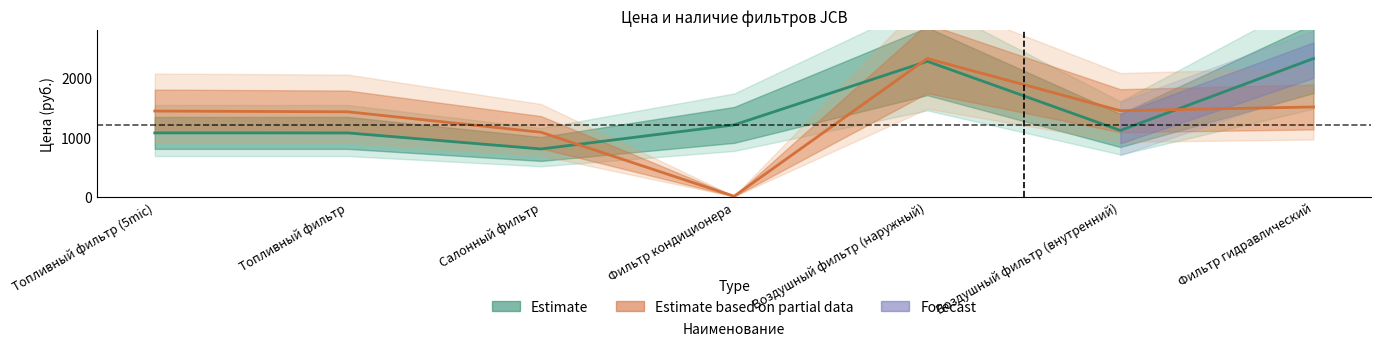

True or false: the data shows 1972.4 at Фильтр кондиционера.

False